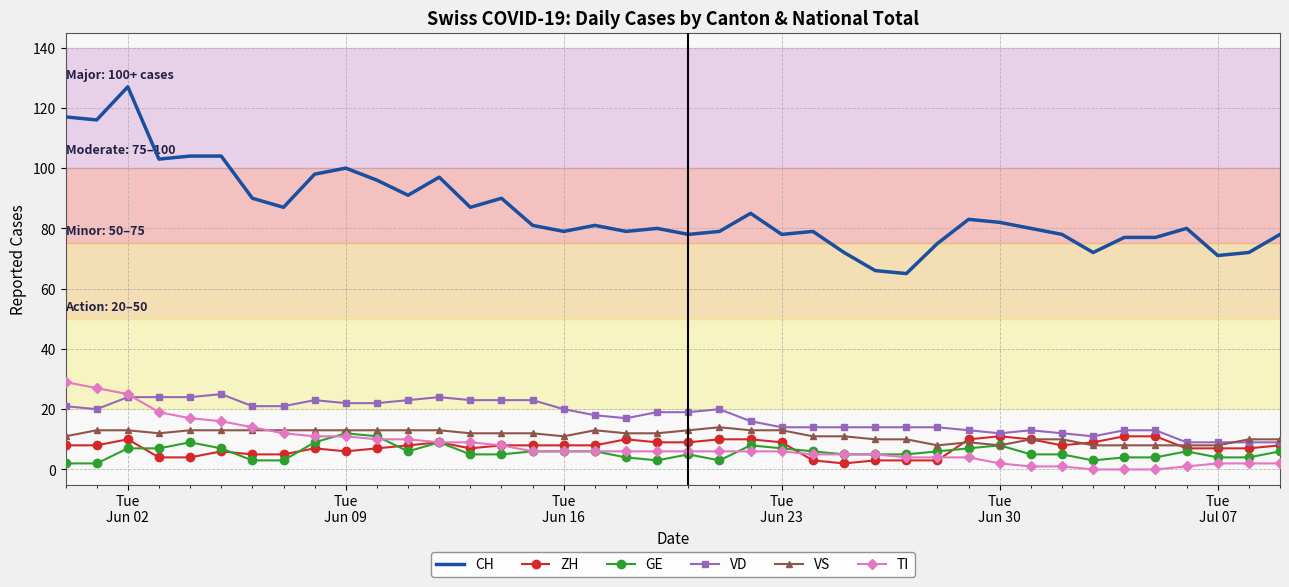

Which series has the largest range (max minus min)?

CH